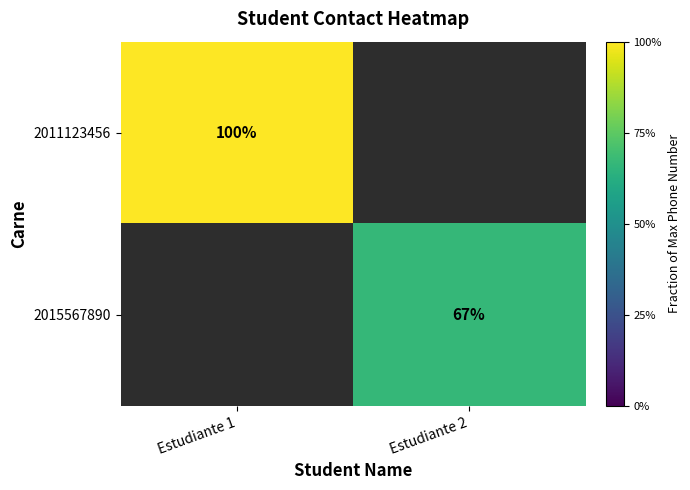

Is the value of 2015567890 at Estudiante 2 greater than the value of 2011123456 at Estudiante 1?

No